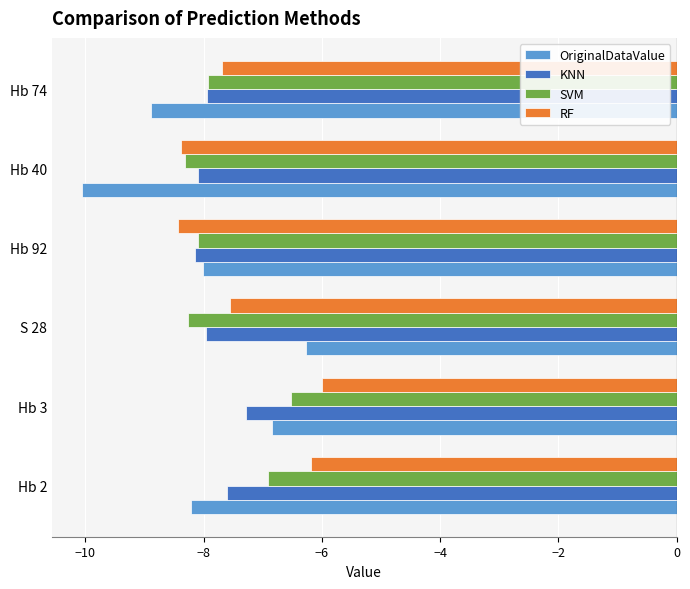

What is the highest value of the OriginalDataValue series?

-6.3